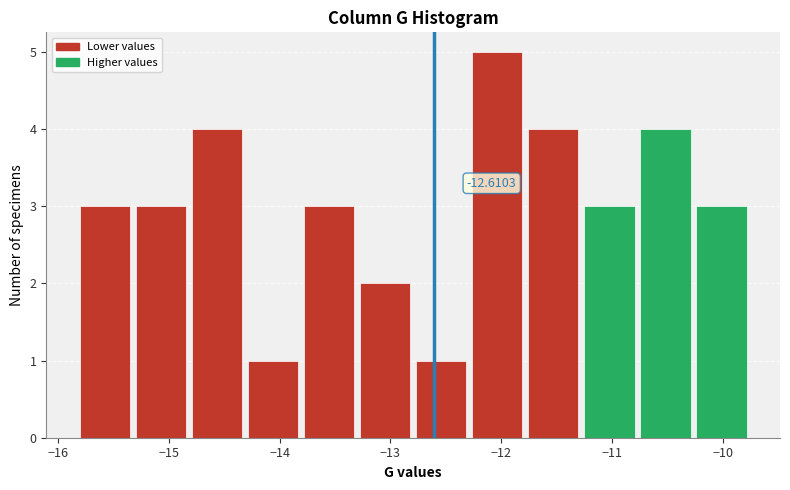

Which range on the x-axis has the tallest bar?

-12.3 to -11.8